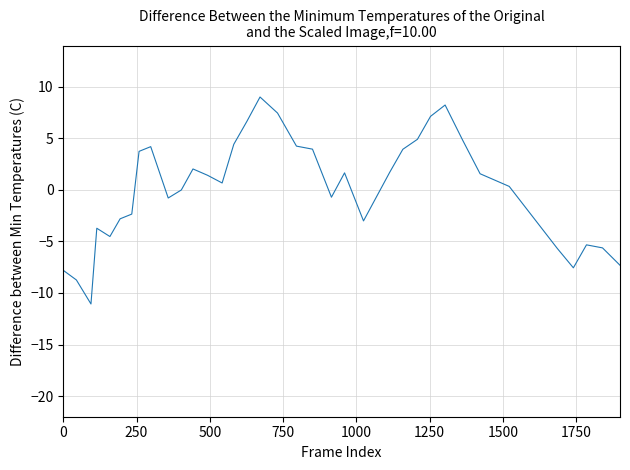

What is the minimum value shown in the chart?

-11.1